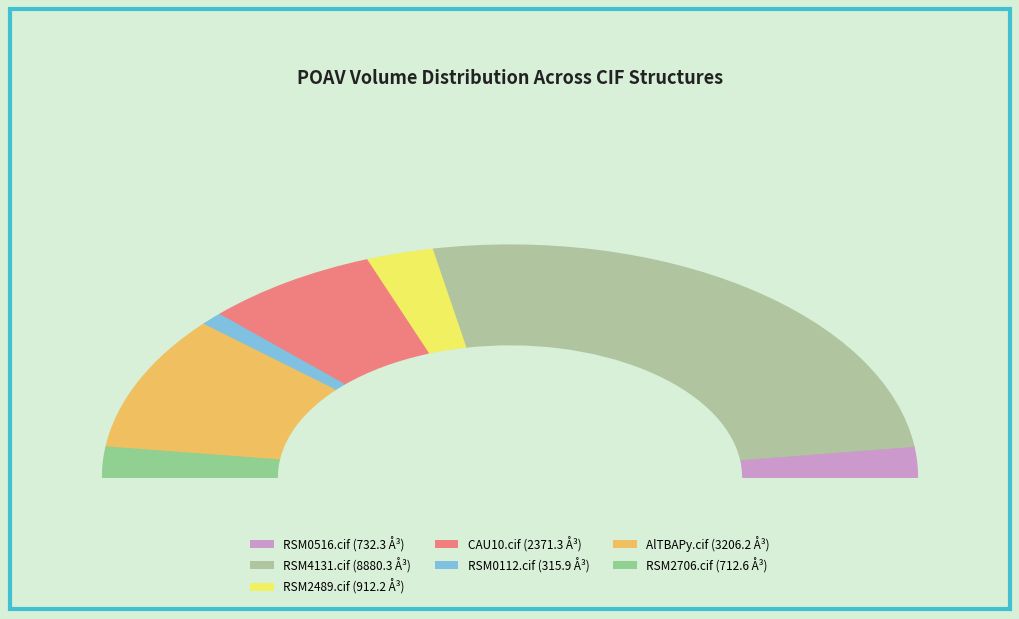

What is the change in value from RSM4131.cif to RSM2706.cif?

-8167.7